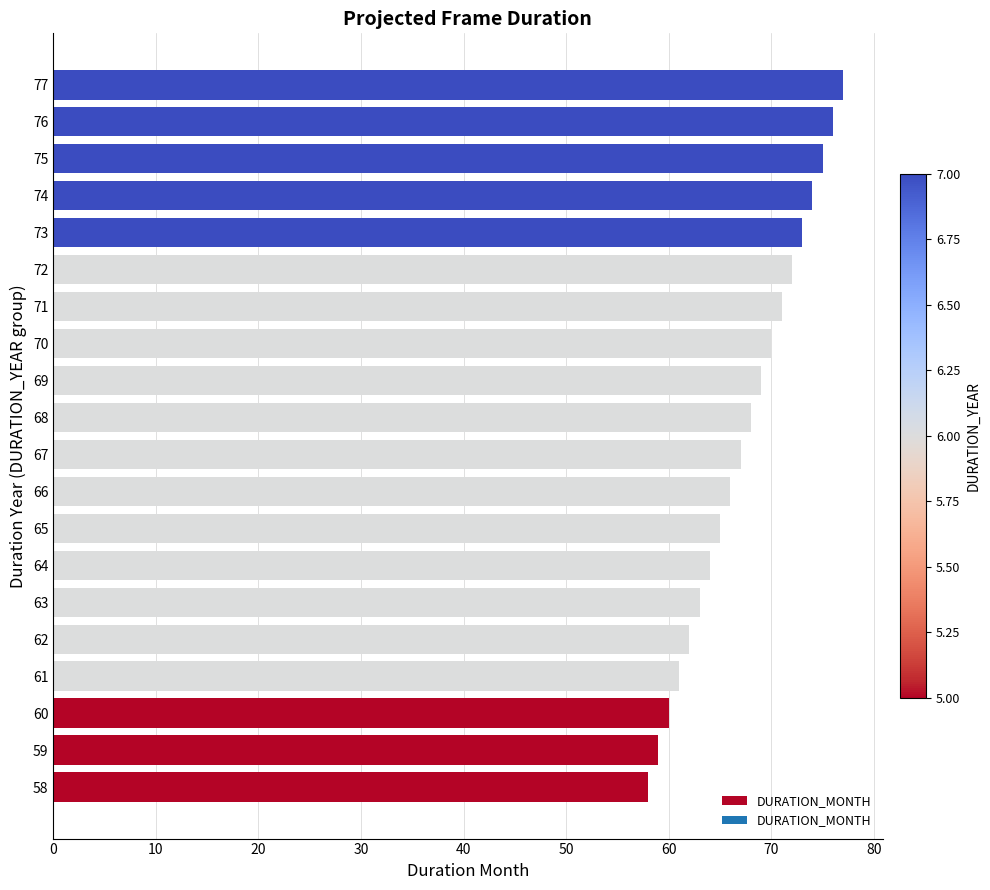

What is the difference between the maximum and second lowest values?

18